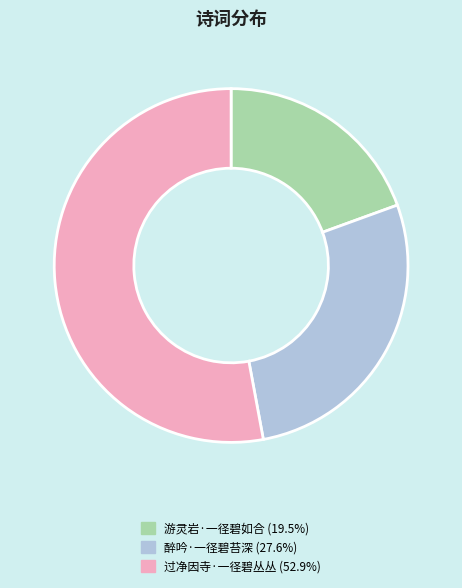

Which category has the smallest portion of the pie?

游灵岩·一径碧如合